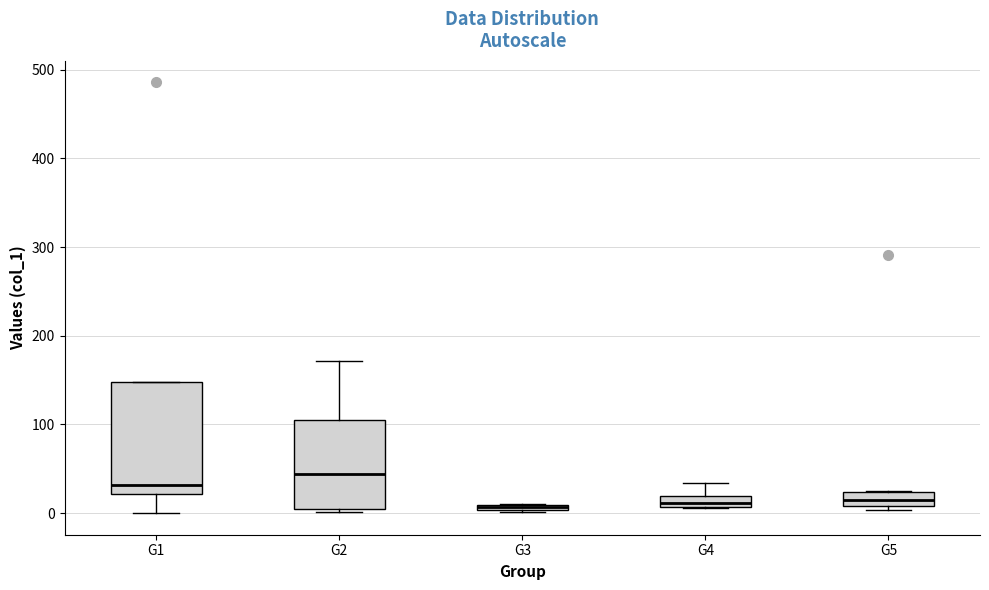

Where is the upper edge of the box for G3 on the y-axis? The values are not printed on the chart, so give them approximately, as read against the axis.

10